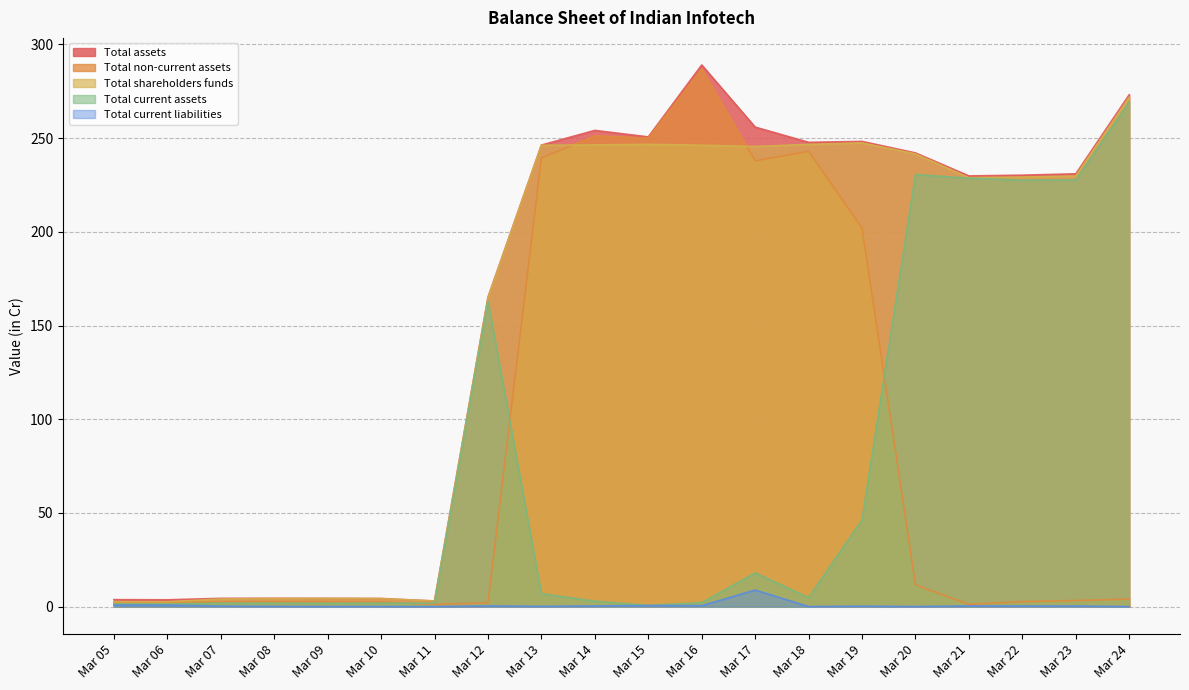

What is the average value of the Total shareholders funds series?

155.8